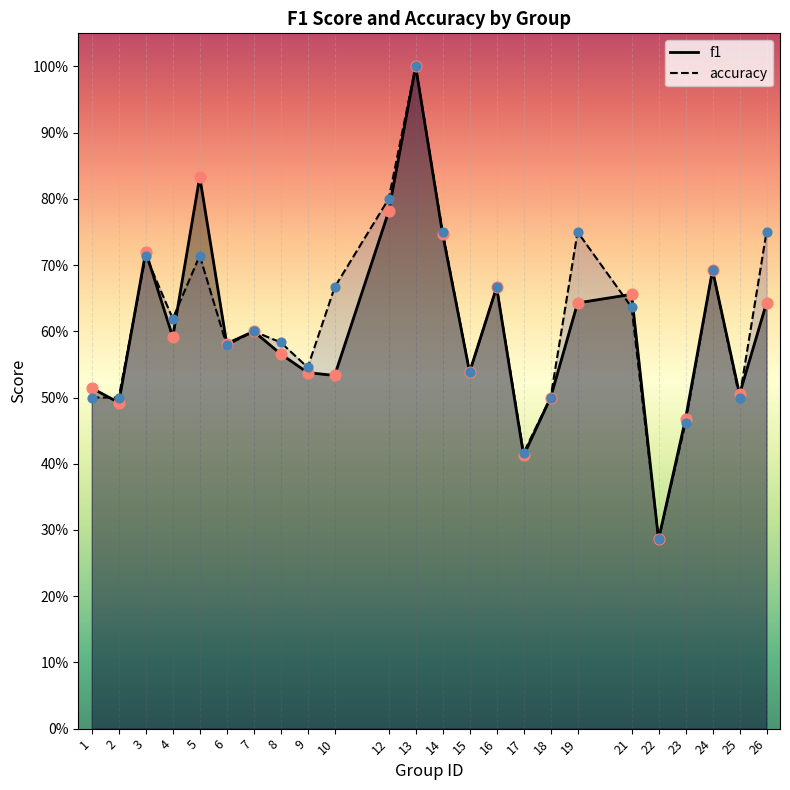

Which series has the widest spread of Y values?

f1